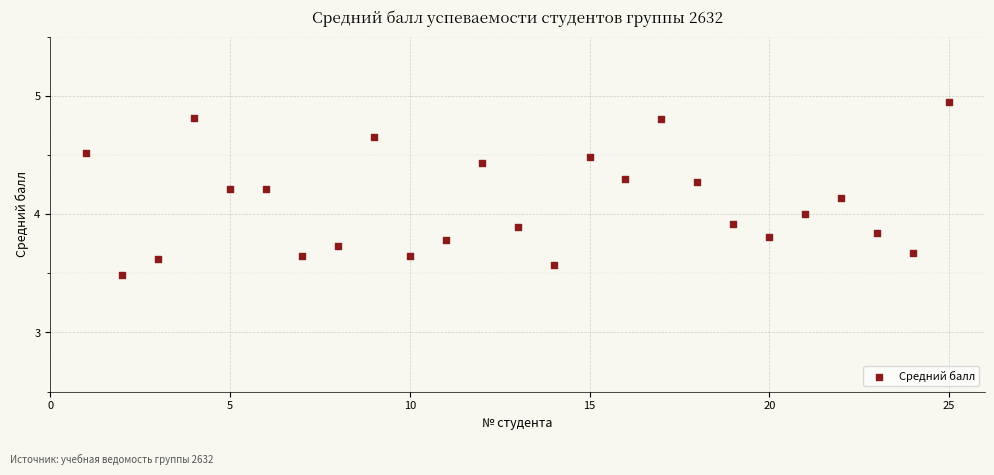

What is the range of Y values (max minus min)?

1.5